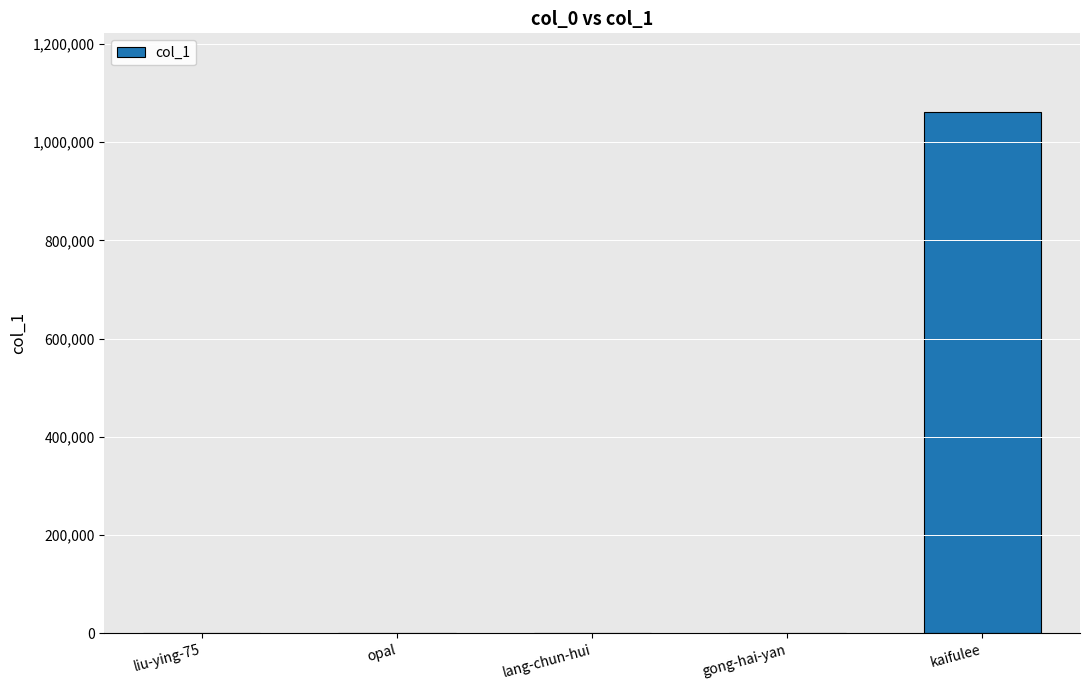

What is the greatest value displayed?

1061996